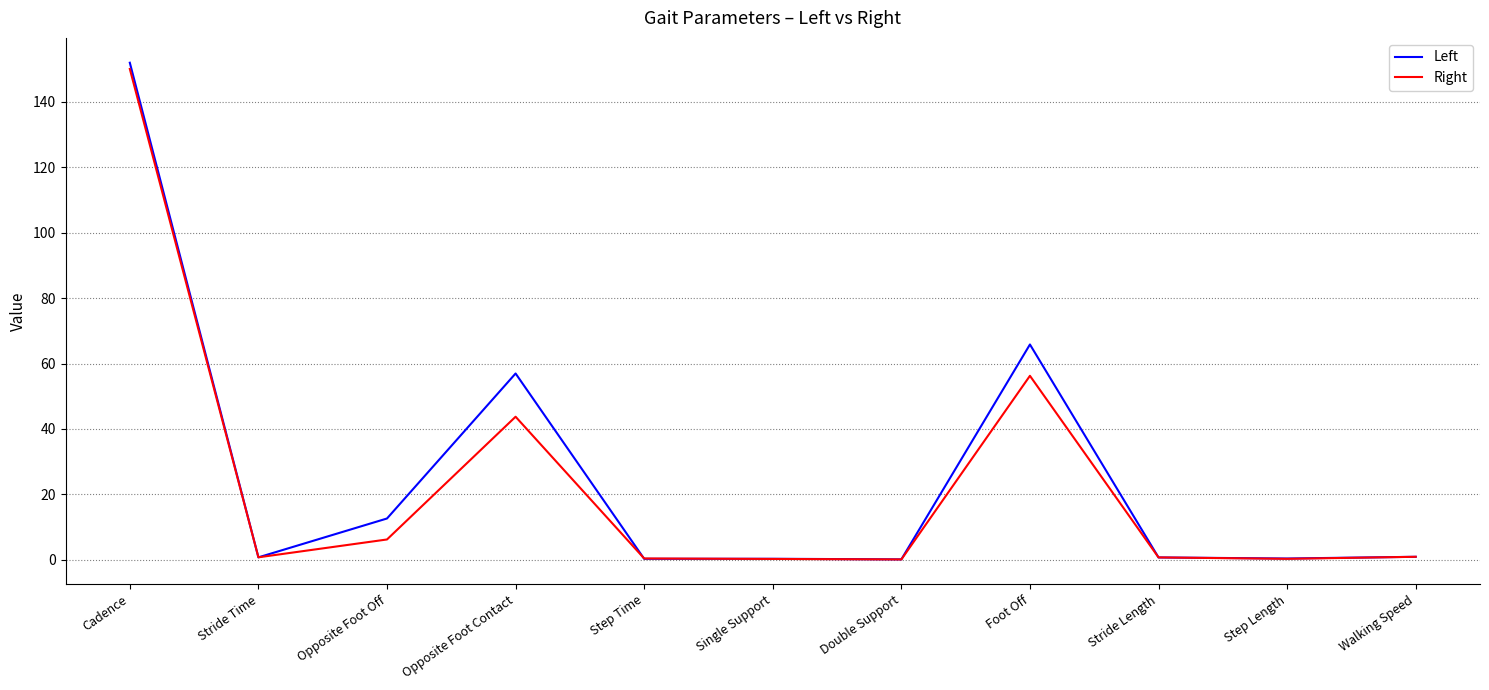

The Left series shows 65.8 at Foot Off. True or false?

True